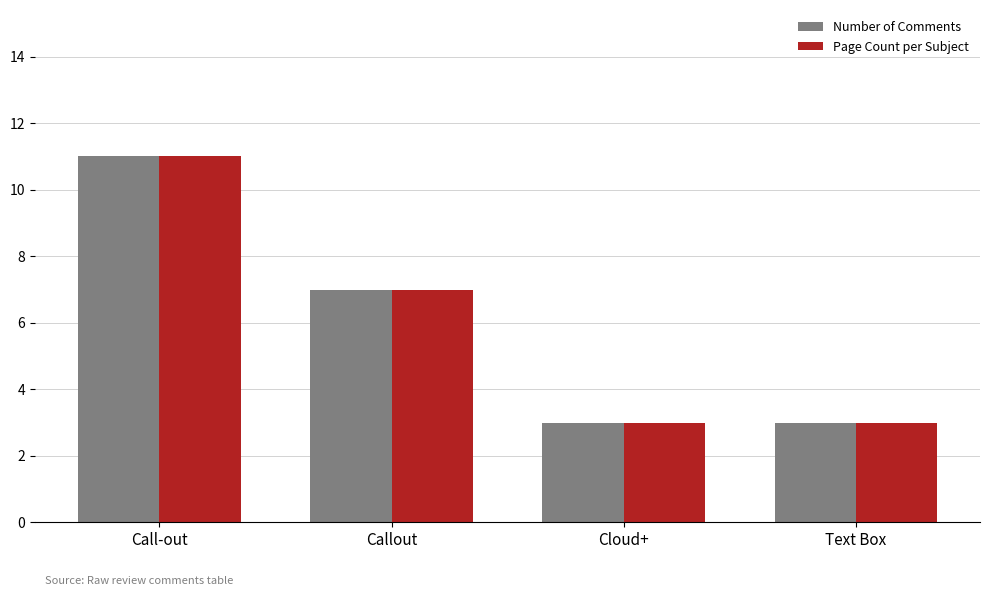

What is the average value of the Number of Comments series?

6